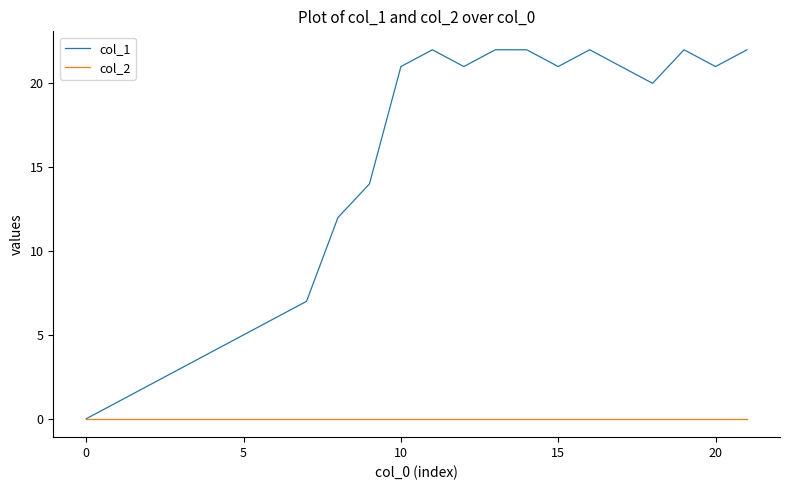

Which series has the largest total across all categories?

col_1